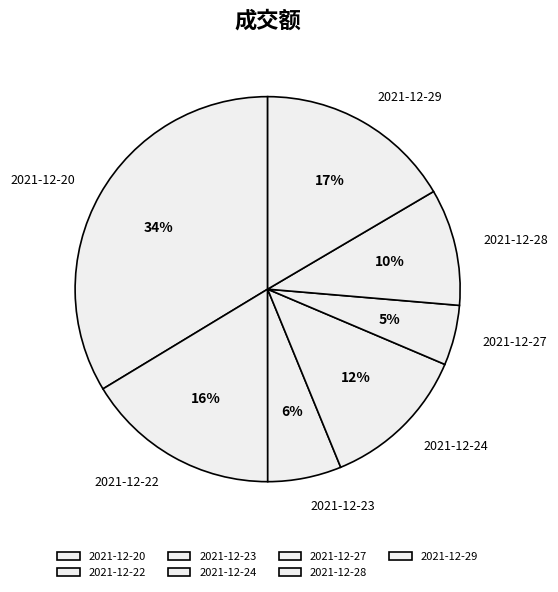

Does any single category account for the majority?

No